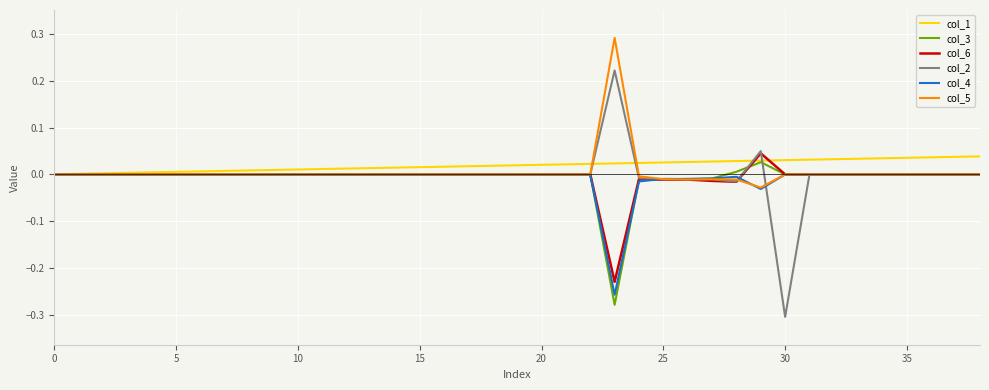

Which series has the largest range (max minus min)?

col_2